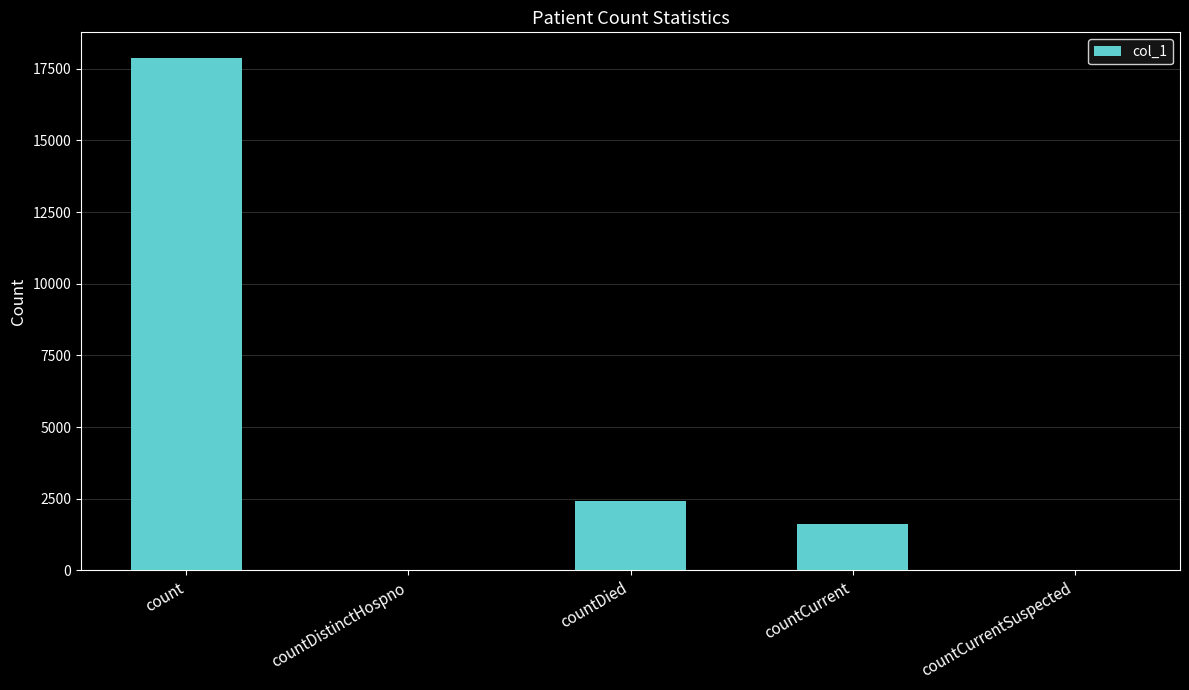

What is the maximum value shown in the chart?

17878